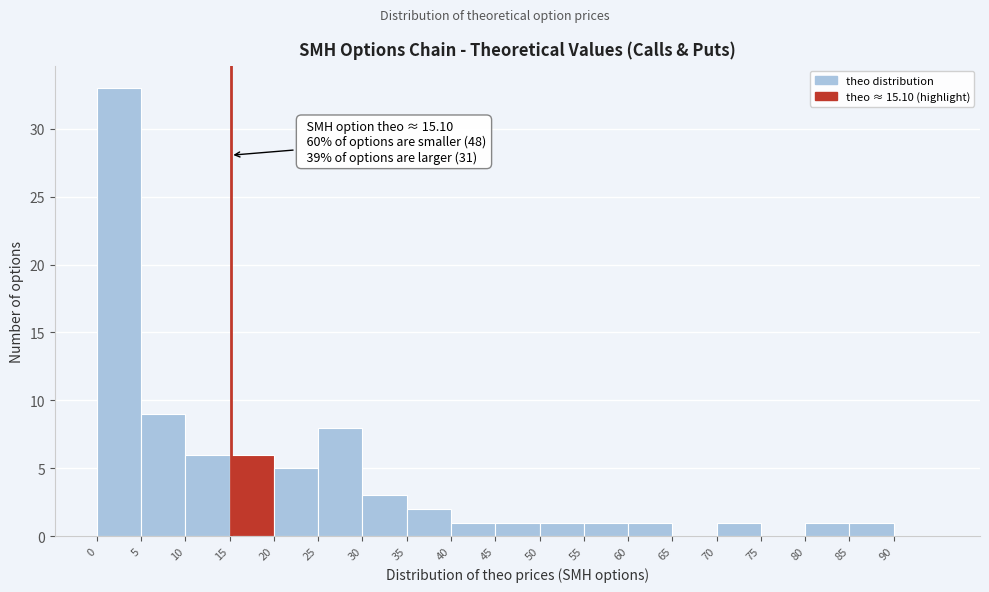

Over which range of the x-axis is the bar tallest?

0 to 5